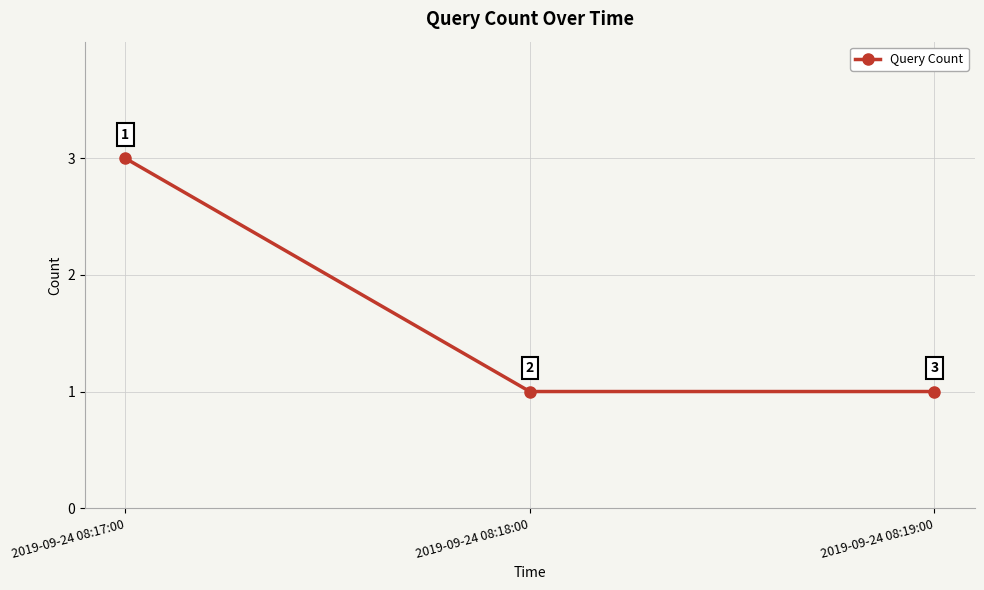

Read the value at 2019-09-24 08:17:00.

3